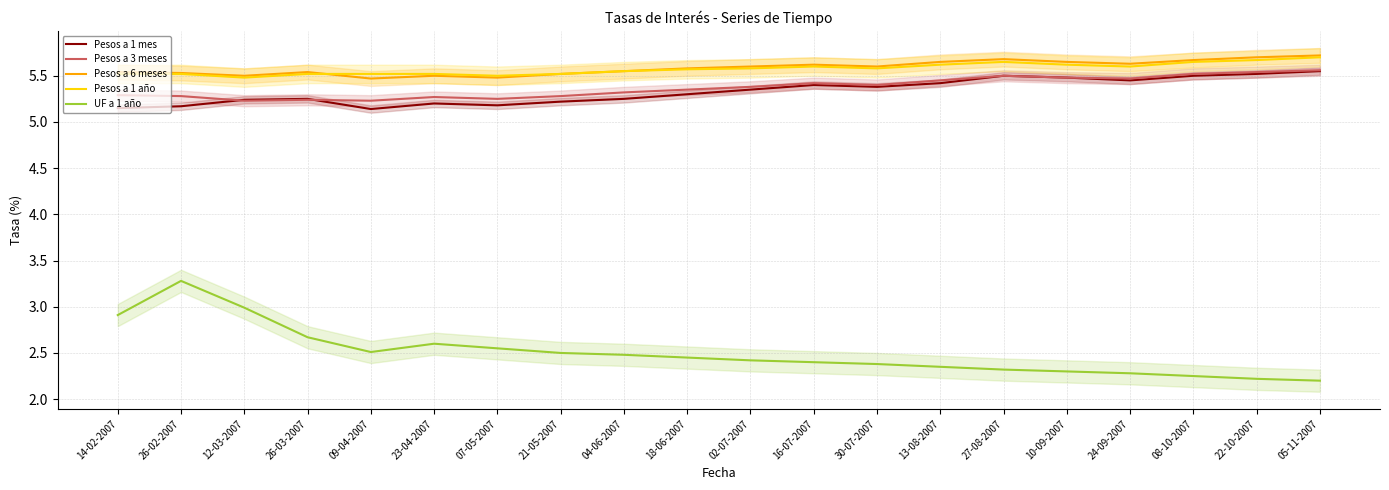

How many lines are shown in the chart?

5